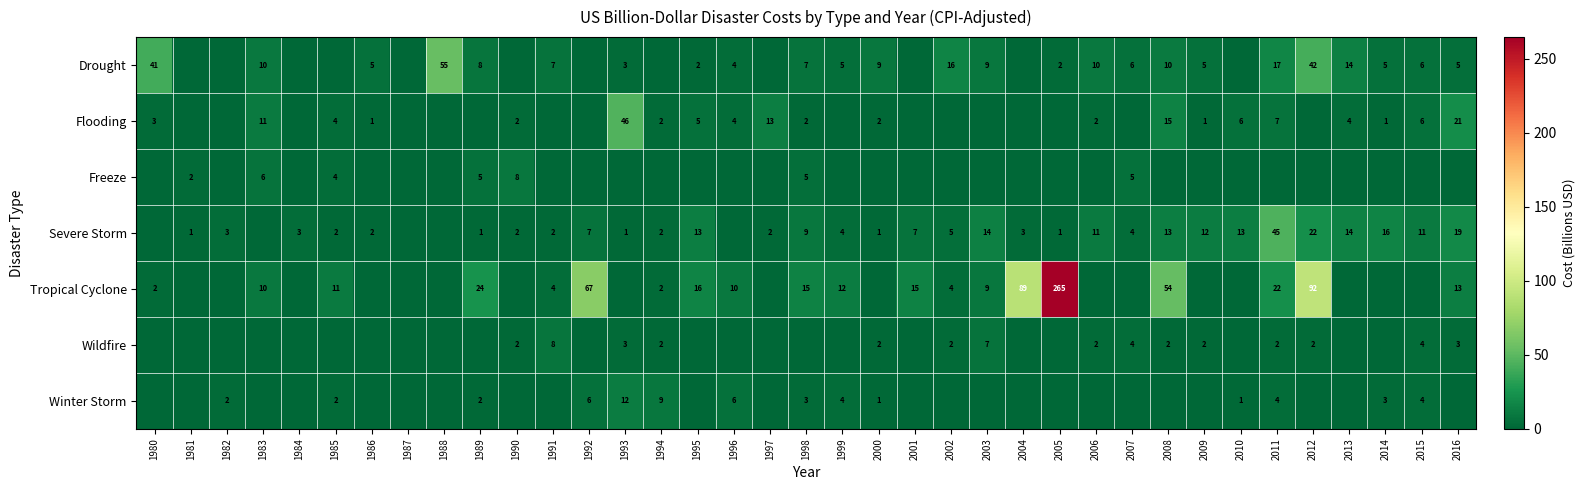

The value of Drought at 2003 is 12. True or false?

False